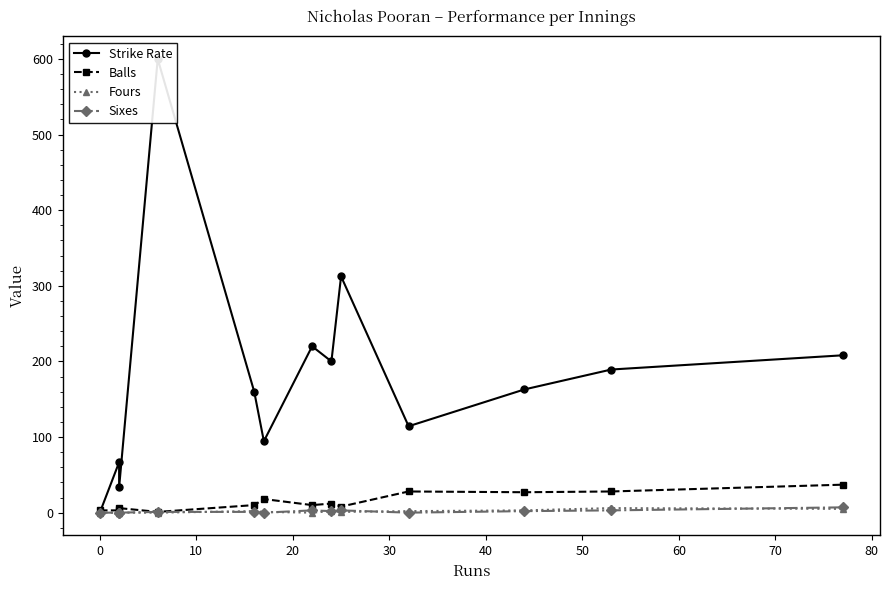

Which series ends up on top after the final intersection of Sixes and Fours?

Sixes